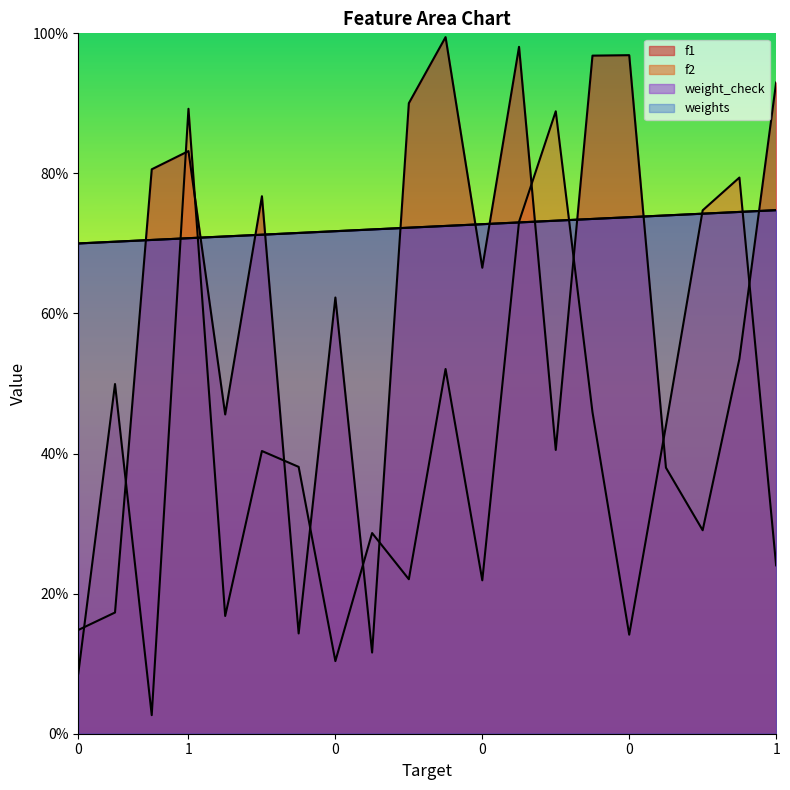

True or false: weight_check has a value of 0.7 at 0.

True